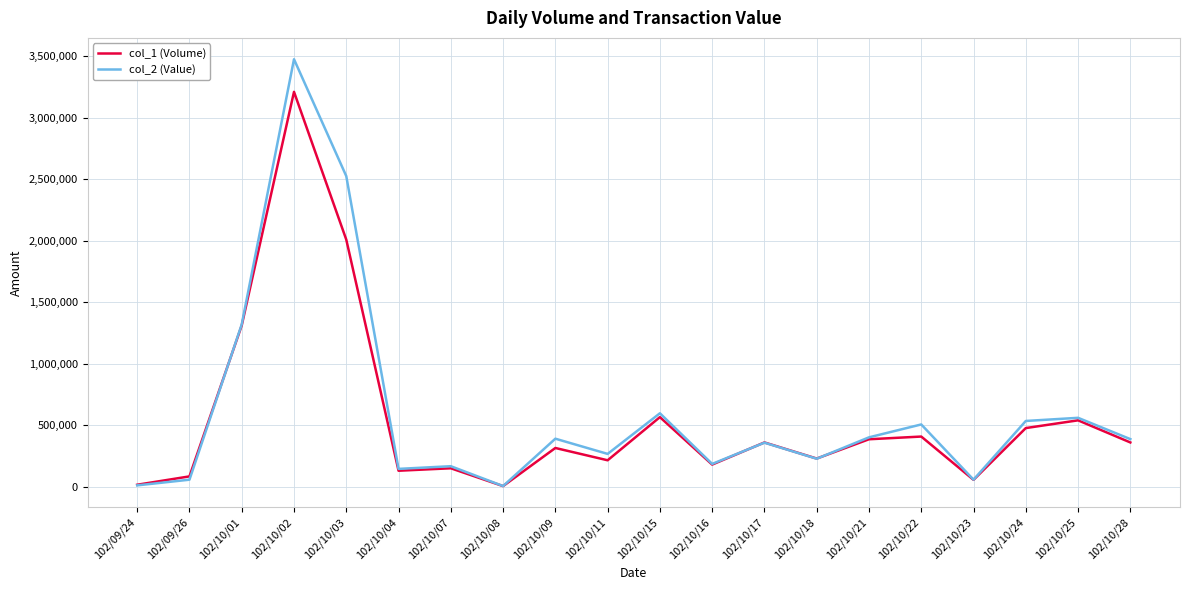

Rank the series by their maximum value, from lowest to highest.

col_1 (Volume), col_2 (Value)